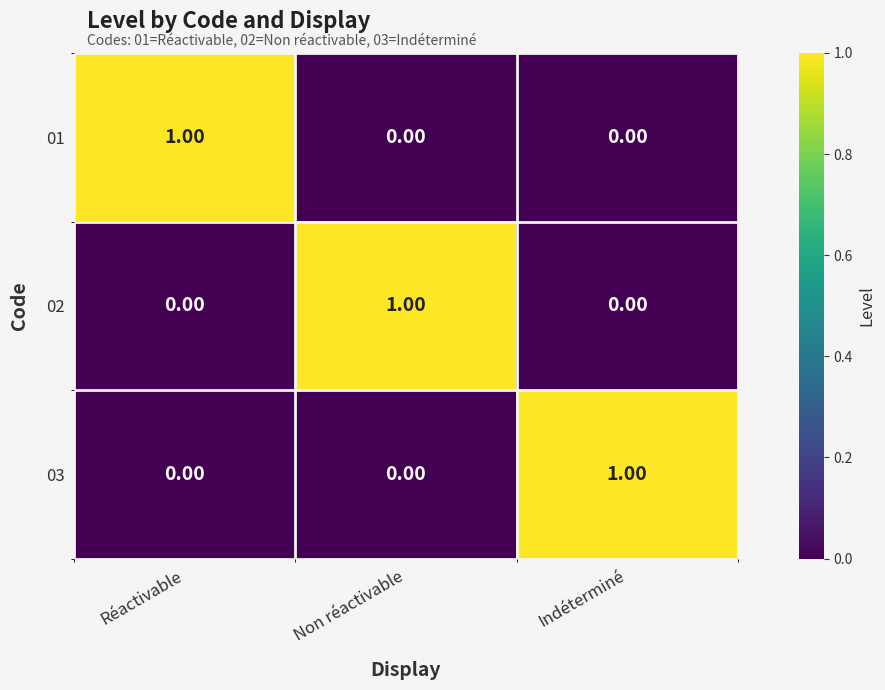

Is the value of 02 at Non réactivable greater than the value of 01 at Non réactivable?

Yes